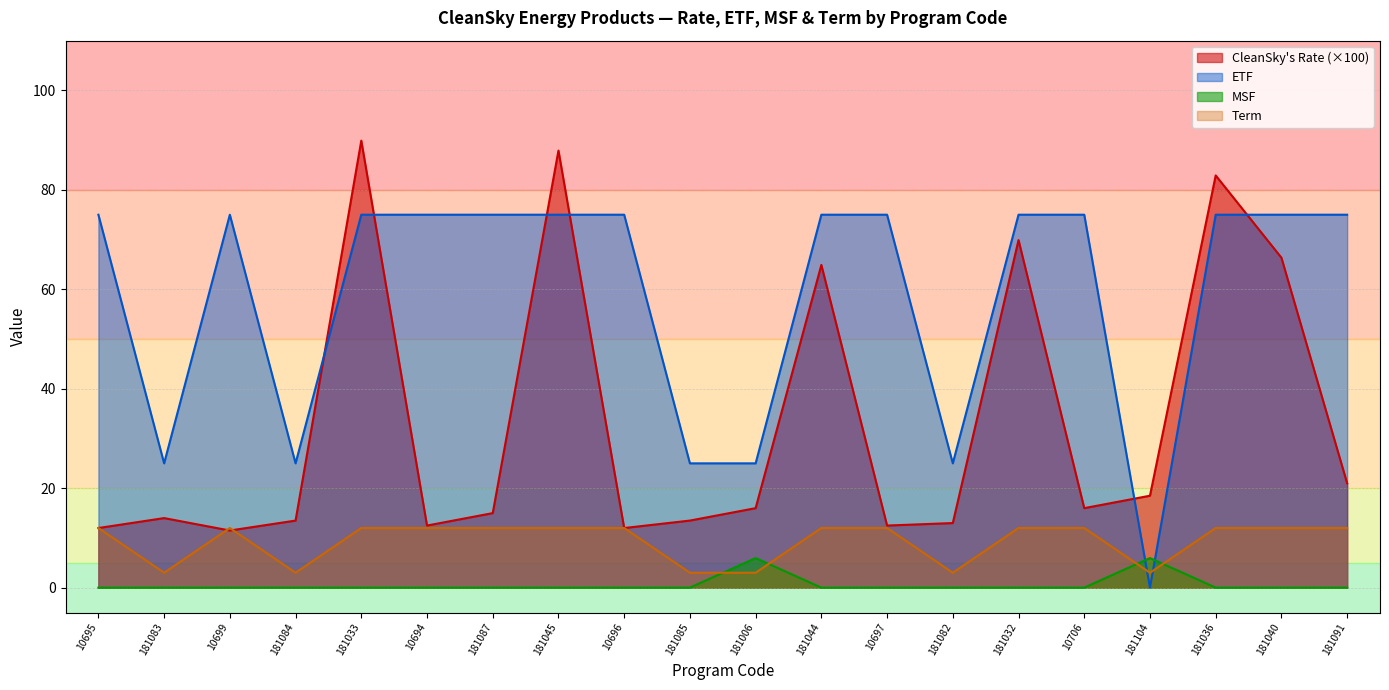

How many lines are shown in the chart?

4